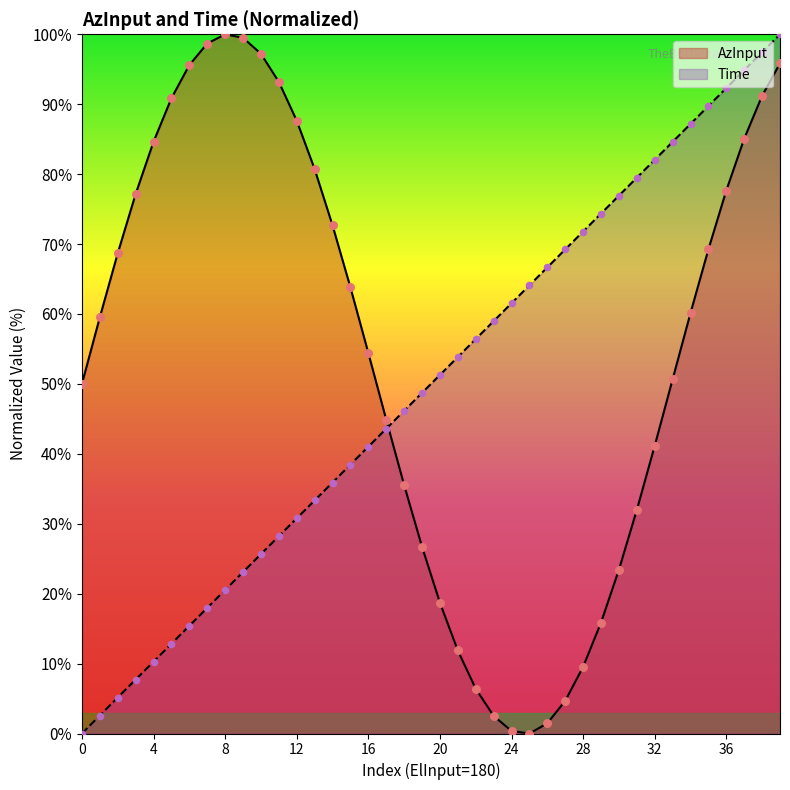

What are all the series names shown in the legend?

AzInput, Time